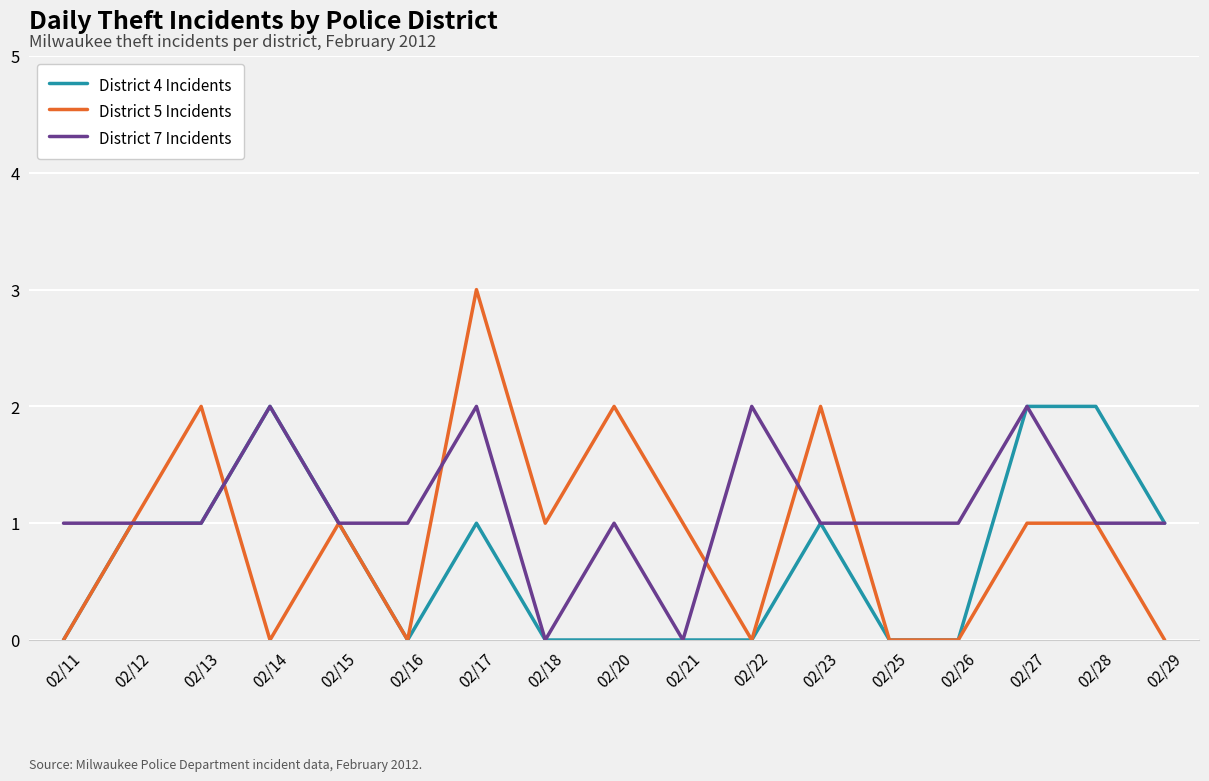

What are all the series names shown in the legend?

District 4 Incidents, District 5 Incidents, District 7 Incidents